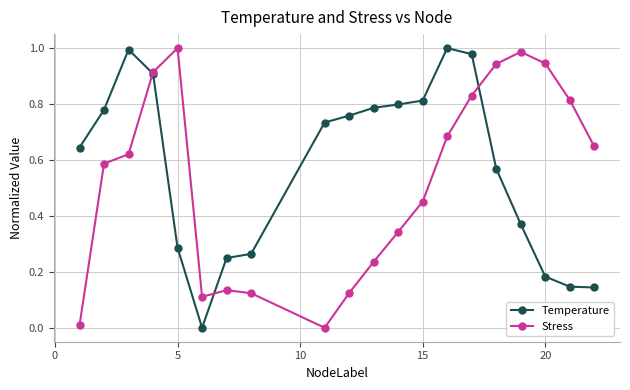

Rank the series by their average value, from highest to lowest.

Temperature, Stress